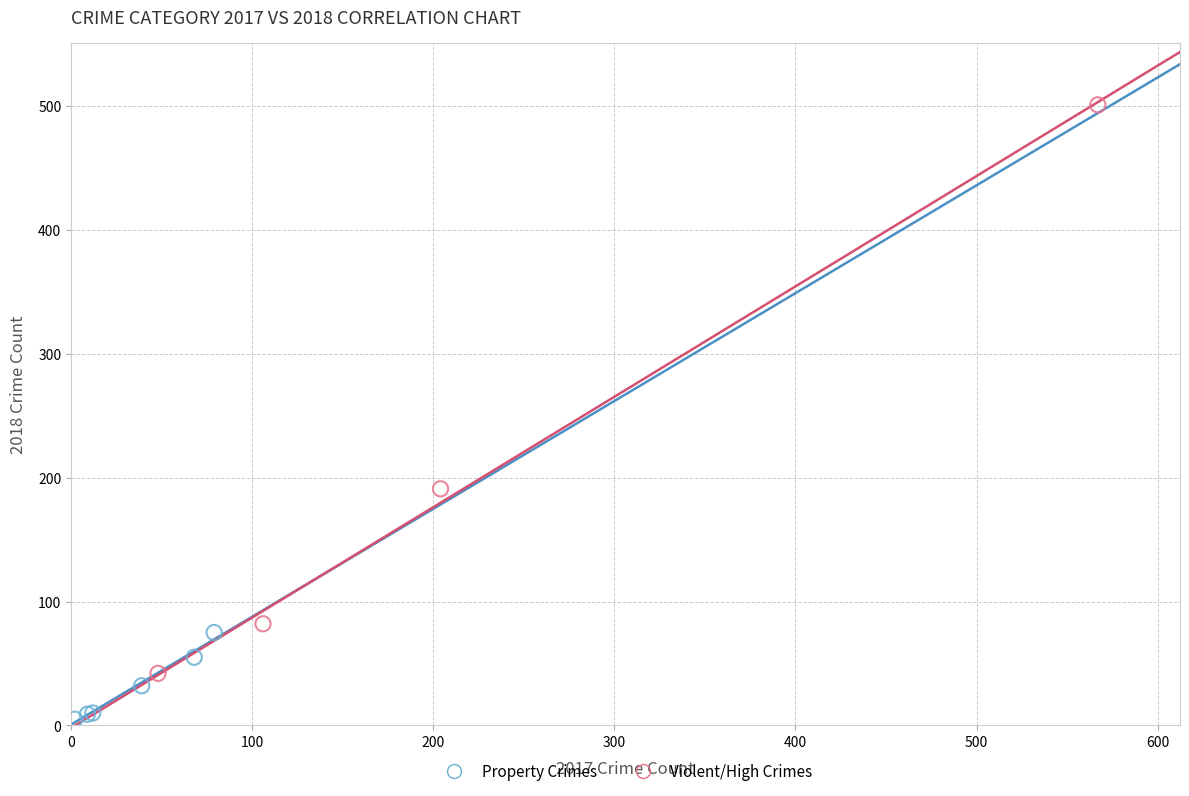

Which series contains the lowest Y value?

Property Crimes